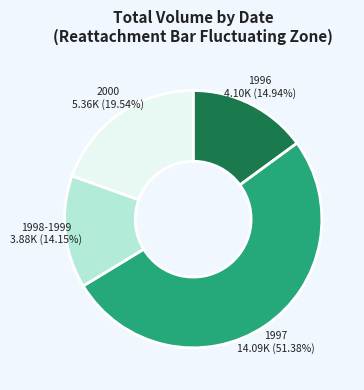

How many slices are in this pie chart?

4